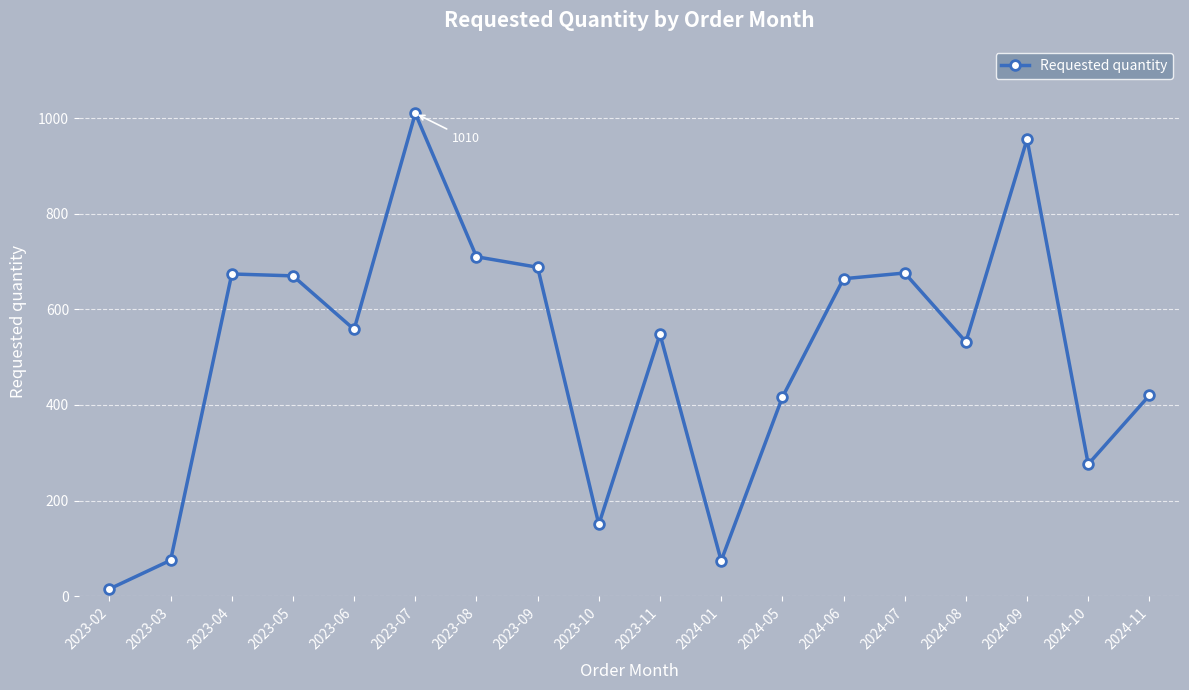

Which has a higher value, 2024-11 or 2024-07?

2024-07